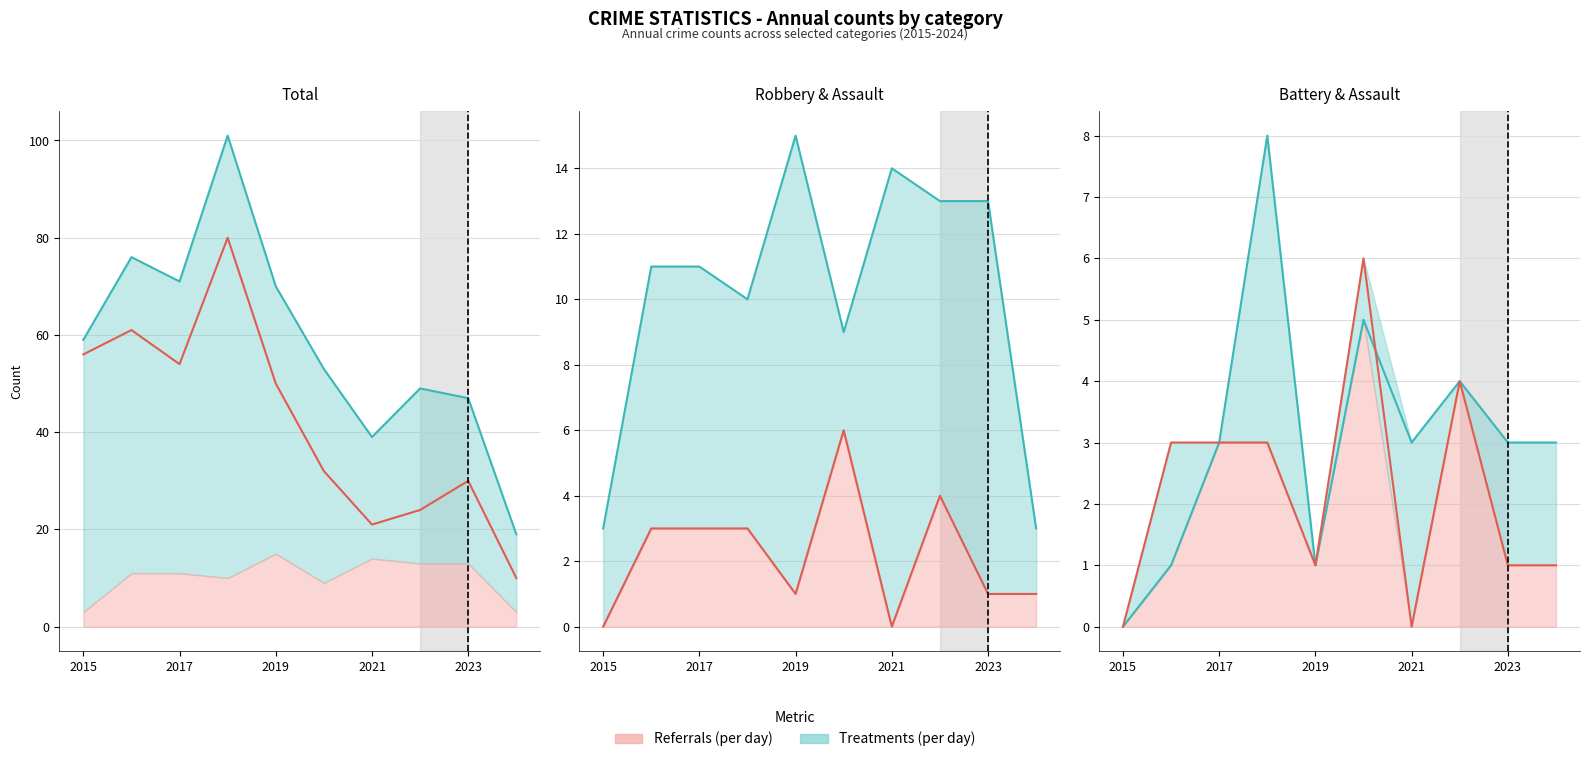

True or false: Aggravated Battery has a value of 5 at 9.

False